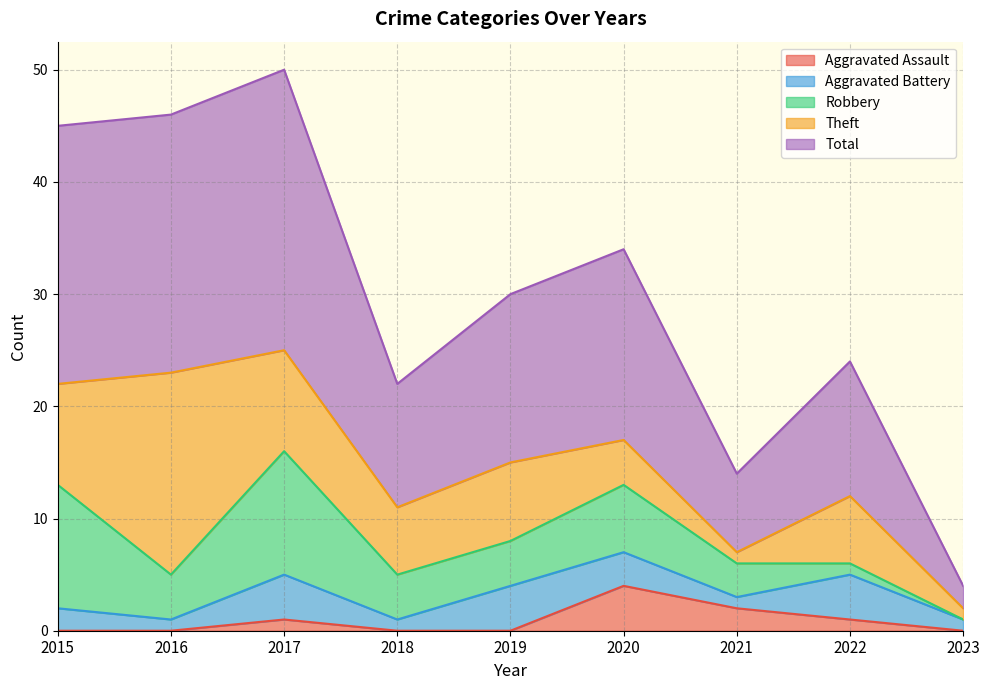

Where is the first local minimum for Total?

2018